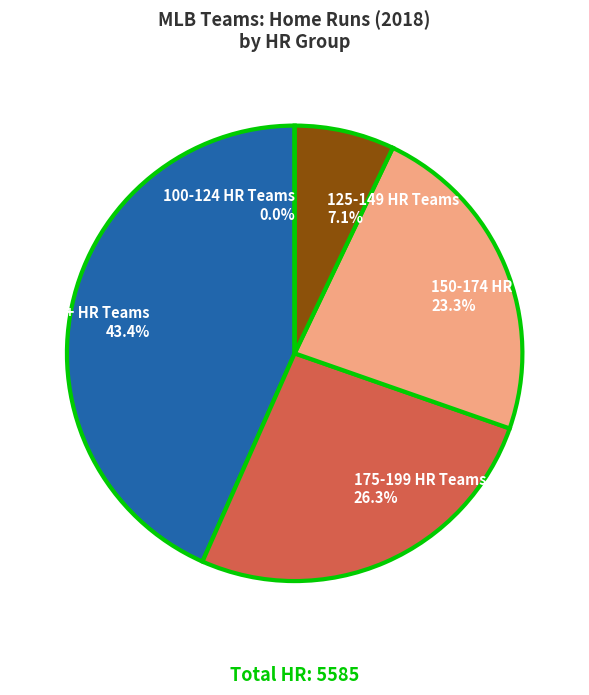

Does NYY account for over 50% of the chart?

No